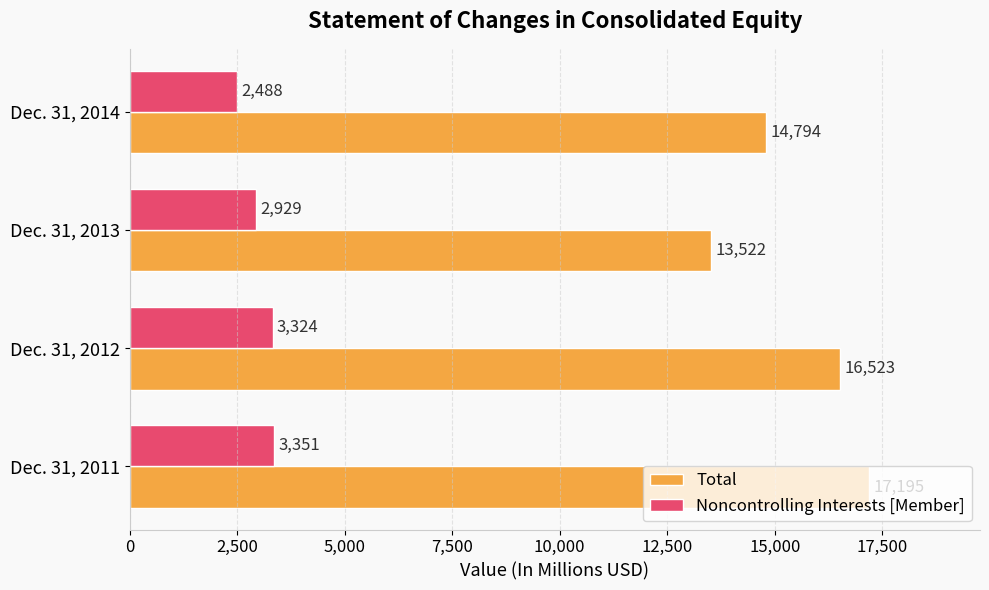

What is the average value of the Noncontrolling Interests [Member] series?

3023